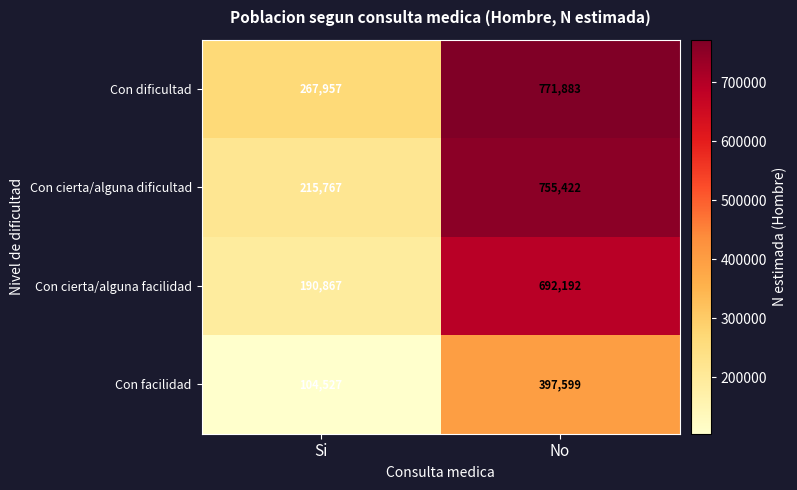

What is the difference between the maximum and minimum values in the Con facilidad series?

293072